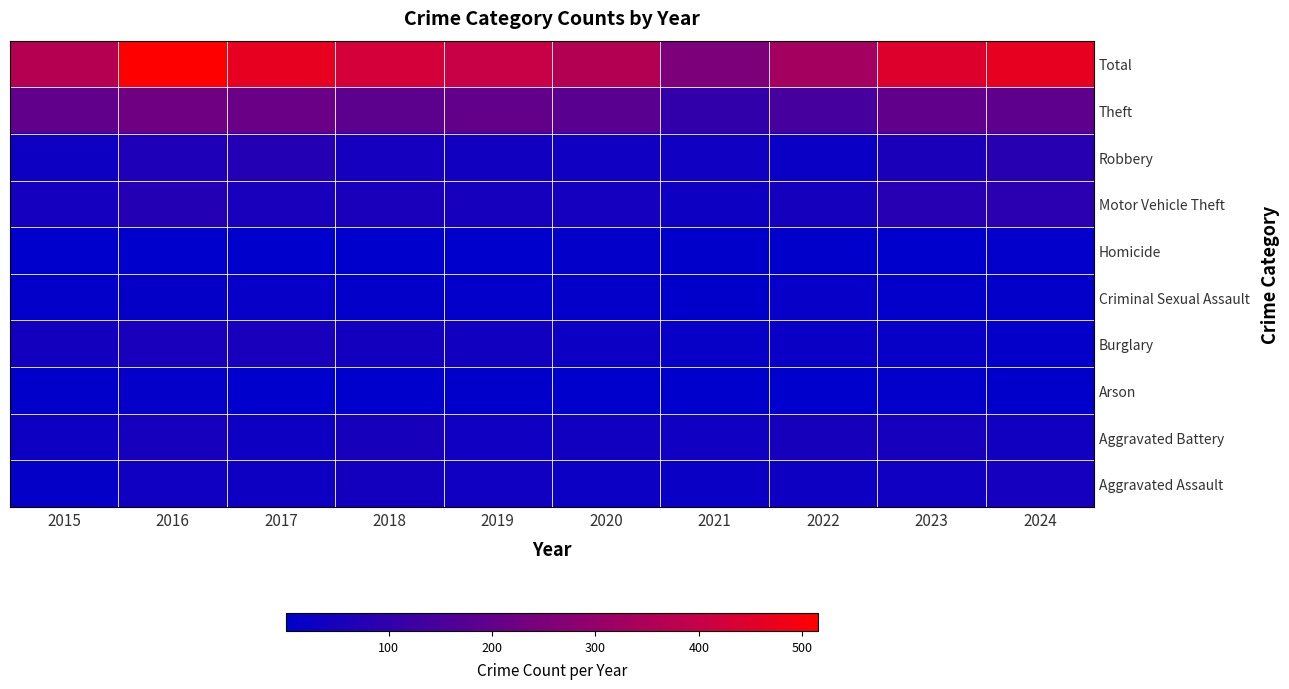

Which has a higher value, 2015 or 2018?

2018